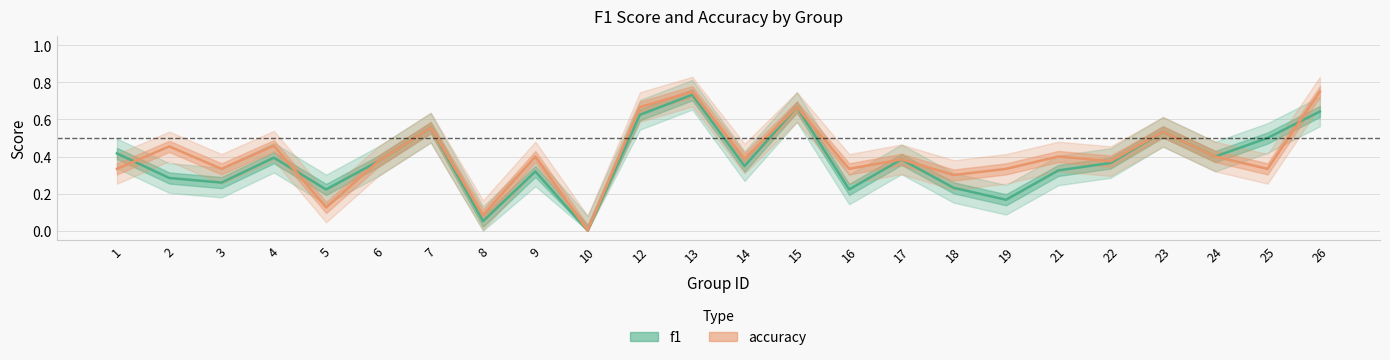

Reading right to left, what are all the values shown in this chart?

f1: 0.6	0.5	0.4	0.5	0.4	0.3	0.2	0.2	0.4	0.2	0.7	0.3	0.7	0.6	0.0	0.3	0.1	0.6	0.4	0.2	0.4	0.3	0.3	0.4
accuracy: 0.8	0.3	0.4	0.5	0.4	0.4	0.3	0.3	0.4	0.3	0.7	0.4	0.8	0.7	0.0	0.4	0.1	0.6	0.4	0.1	0.5	0.3	0.5	0.3